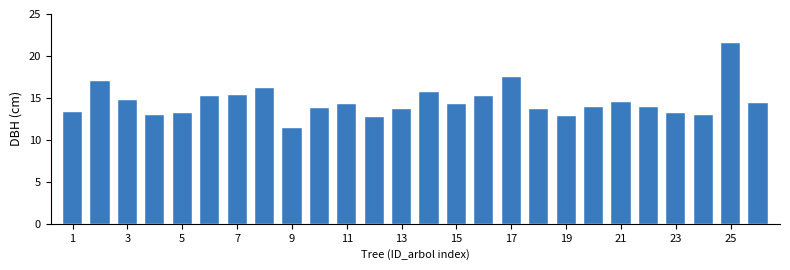

What is the difference between the maximum and minimum values?

10.1